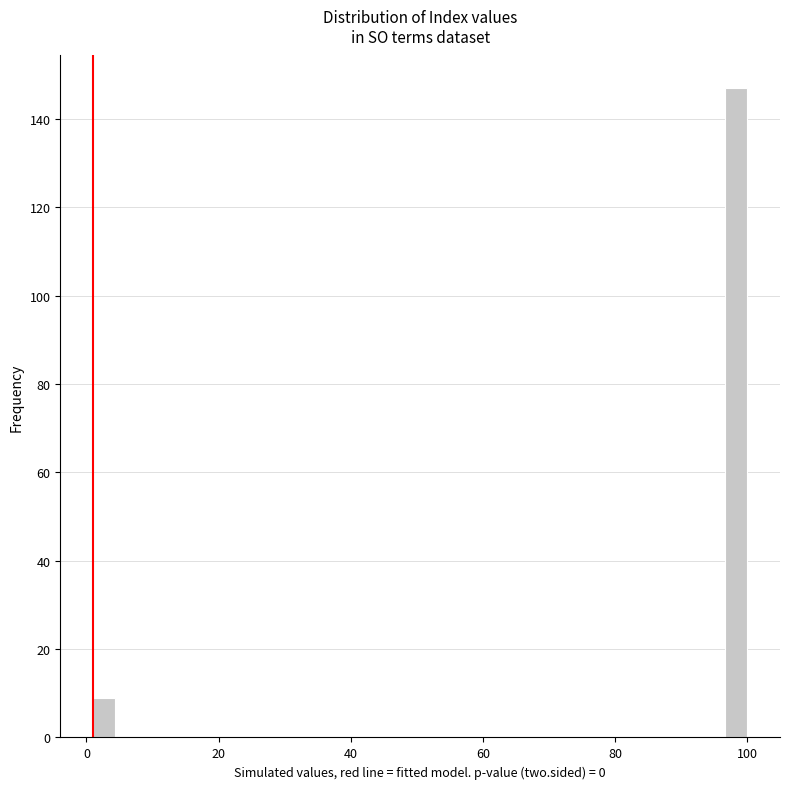

Around what value on the x-axis is the tallest bar? Give the approximate position of its centre, as read against the axis.

98